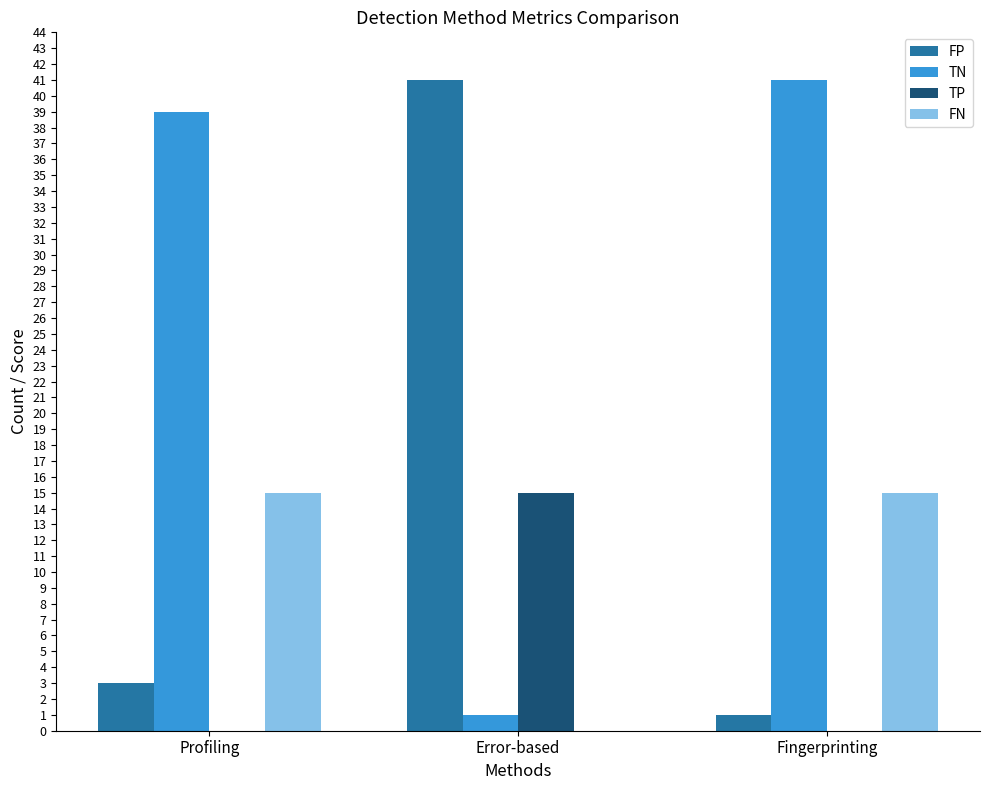

At which label is TN closest to 21?

Profiling